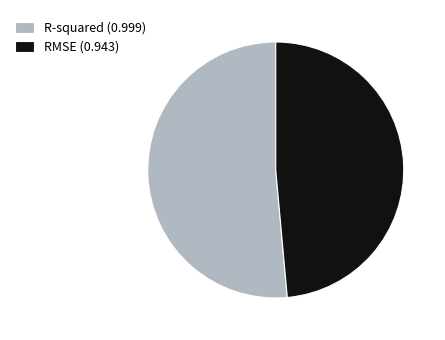

The R-squared (0.999) slice represents 57% of the pie. True or false?

False